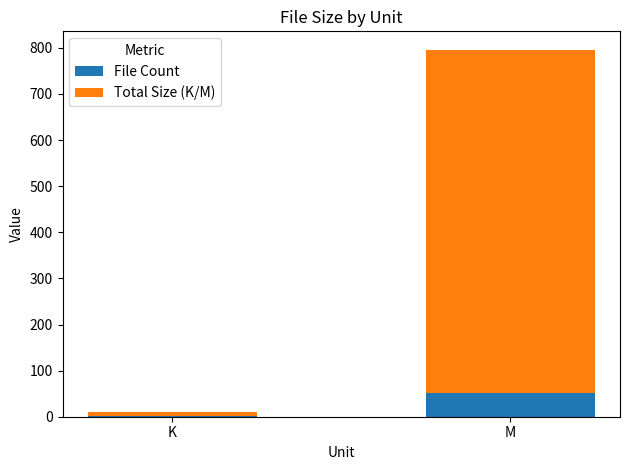

What is the sum of all File Count values?

53.0